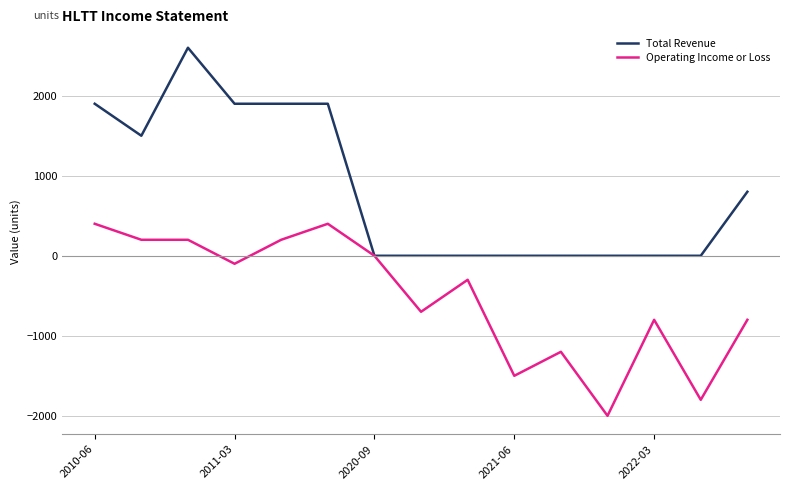

What is the minimum value for Operating Income or Loss?

-2000